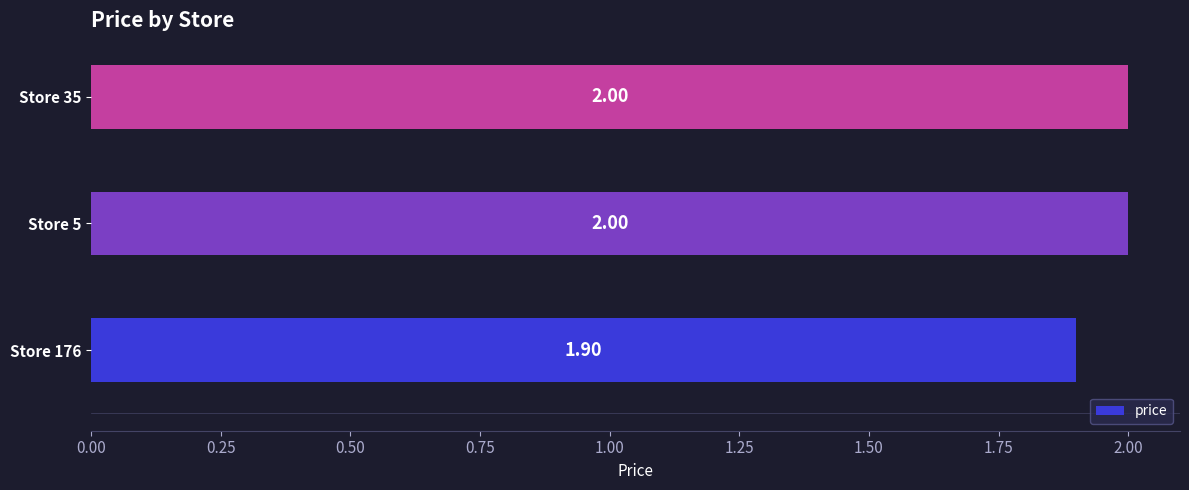

What is the sum of the values at Store 176 and Store 5?

3.9